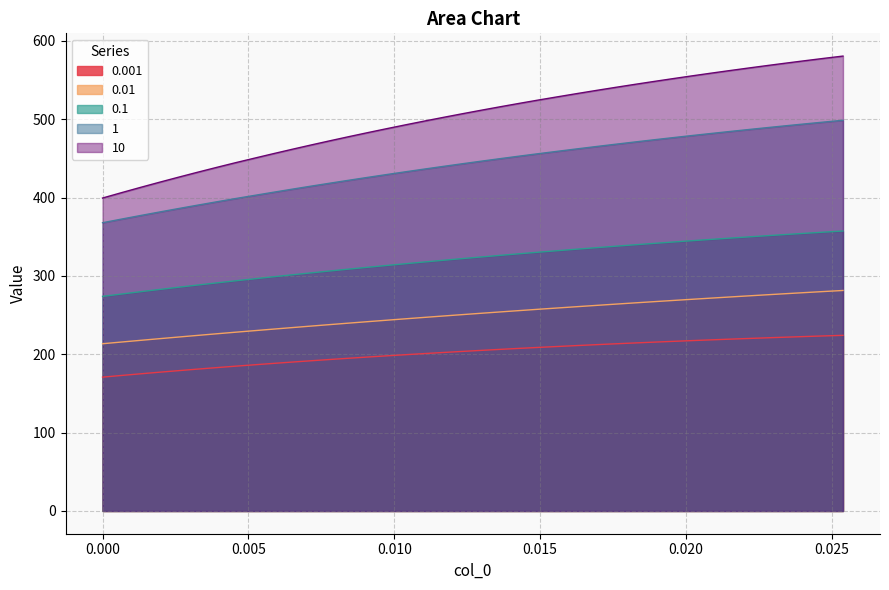

What is the difference between the maximum and minimum values in the 1 series?

130.7